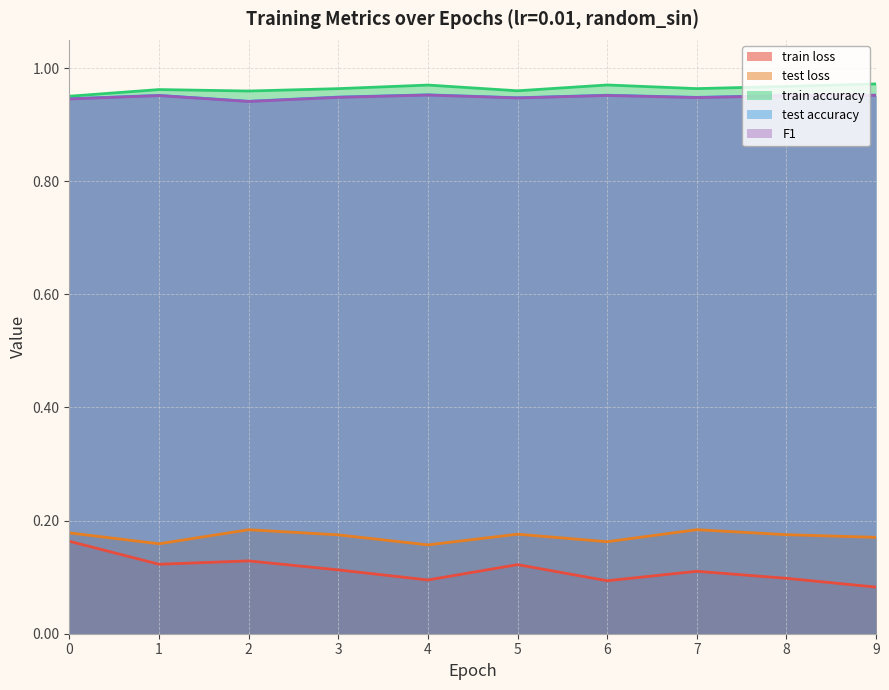

Is it true that train loss equals 0.0 at 0?

False